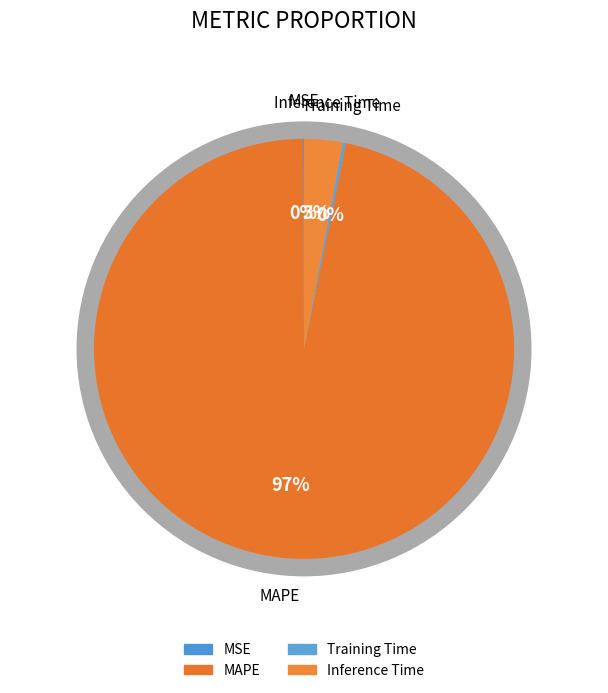

To the nearest percent, what is the average slice percentage?

25%